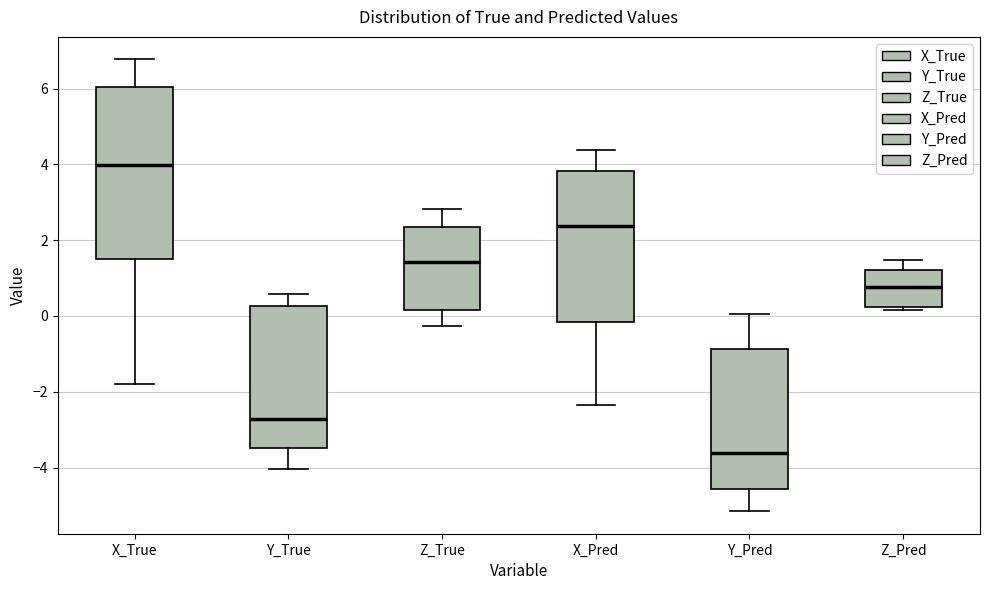

Which box has the highest median line?

X_True